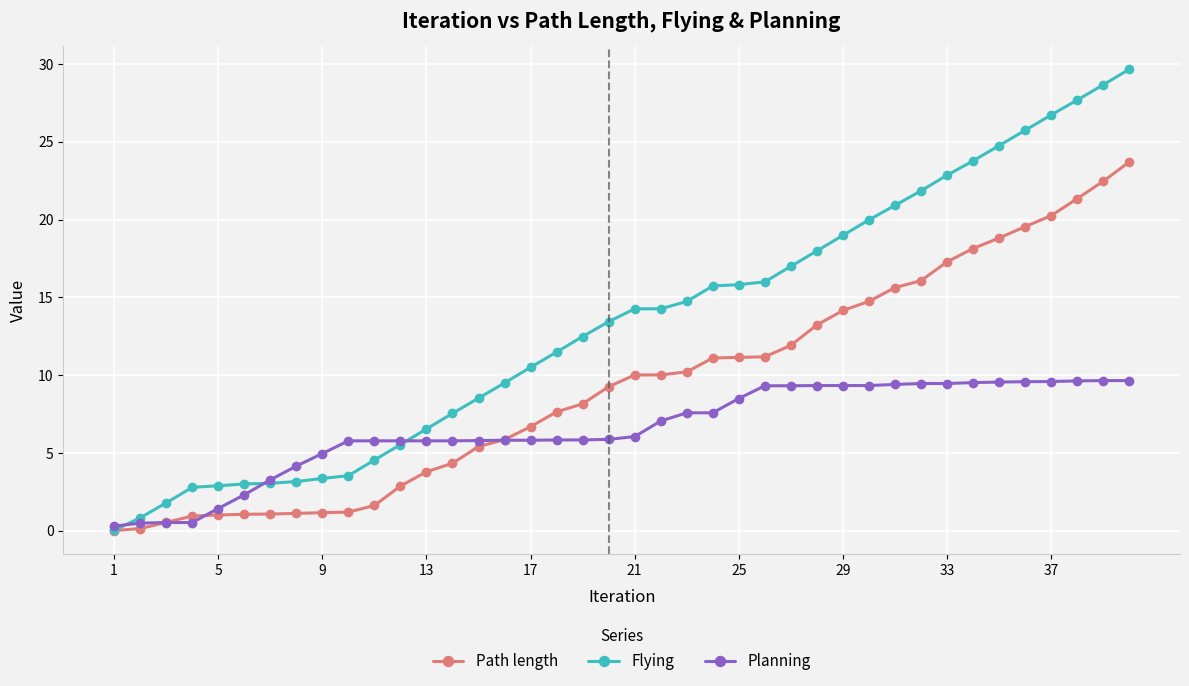

What is the value of the Planning point at the 10th from the left?

5.8